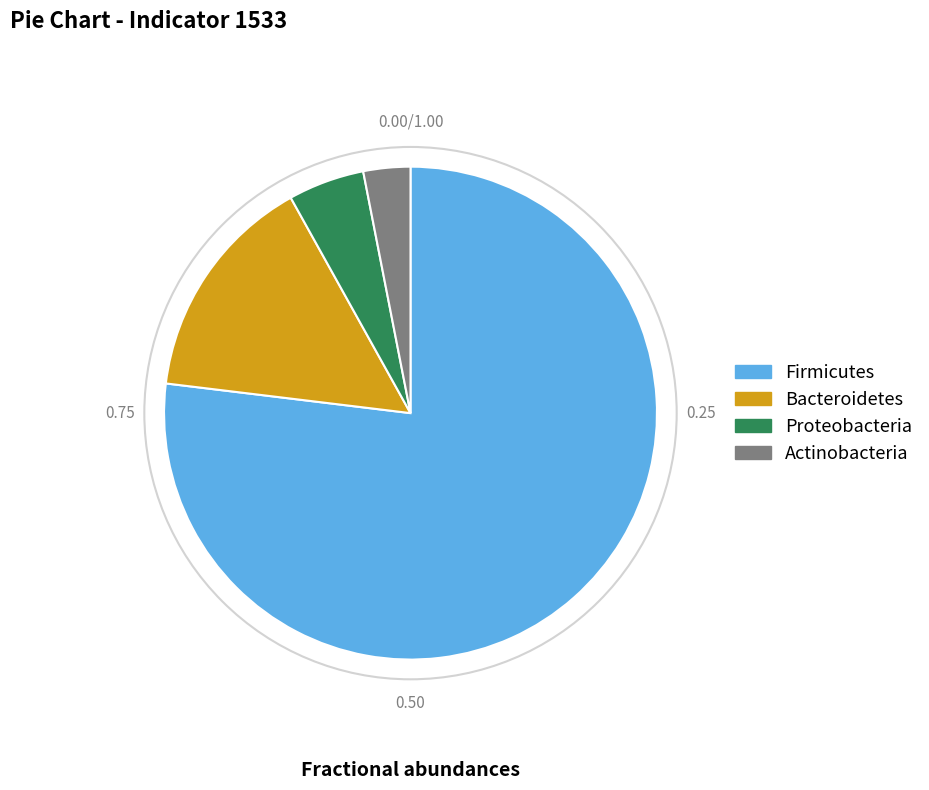

What is the ratio of the value at Proteobacteria to the value at Actinobacteria?

1.6